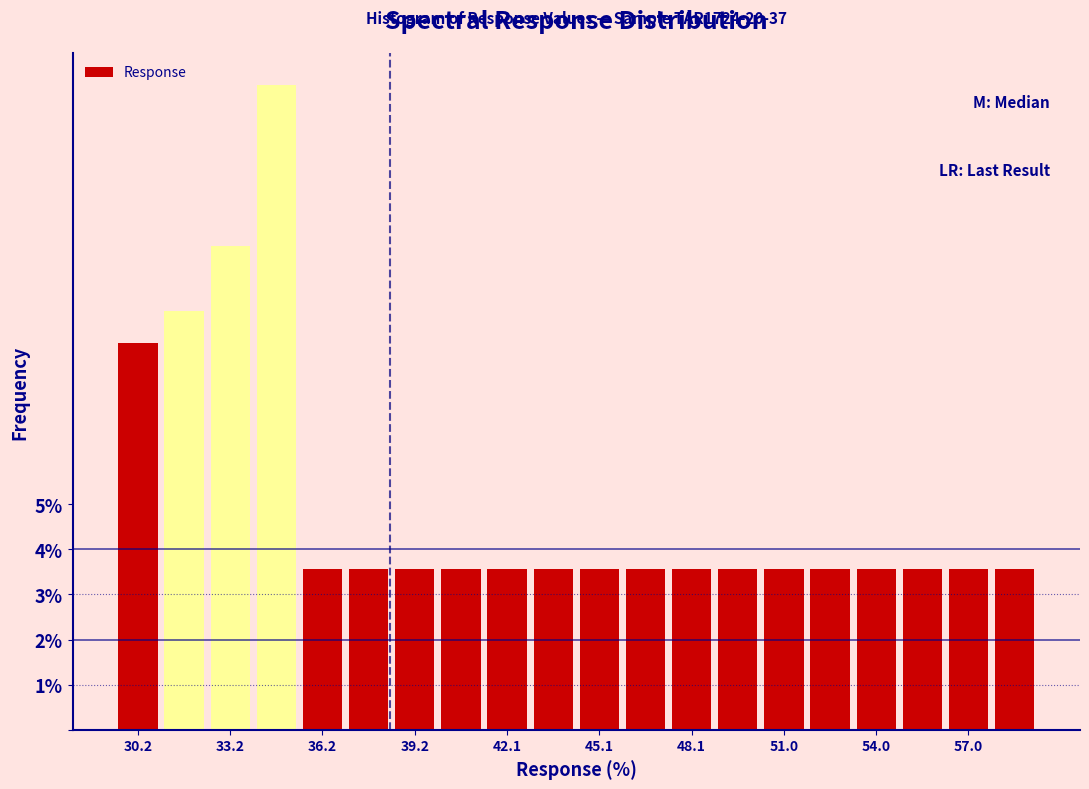

Around what value on the x-axis is the tallest bar? Give the approximate position of its centre, as read against the axis.

34.5